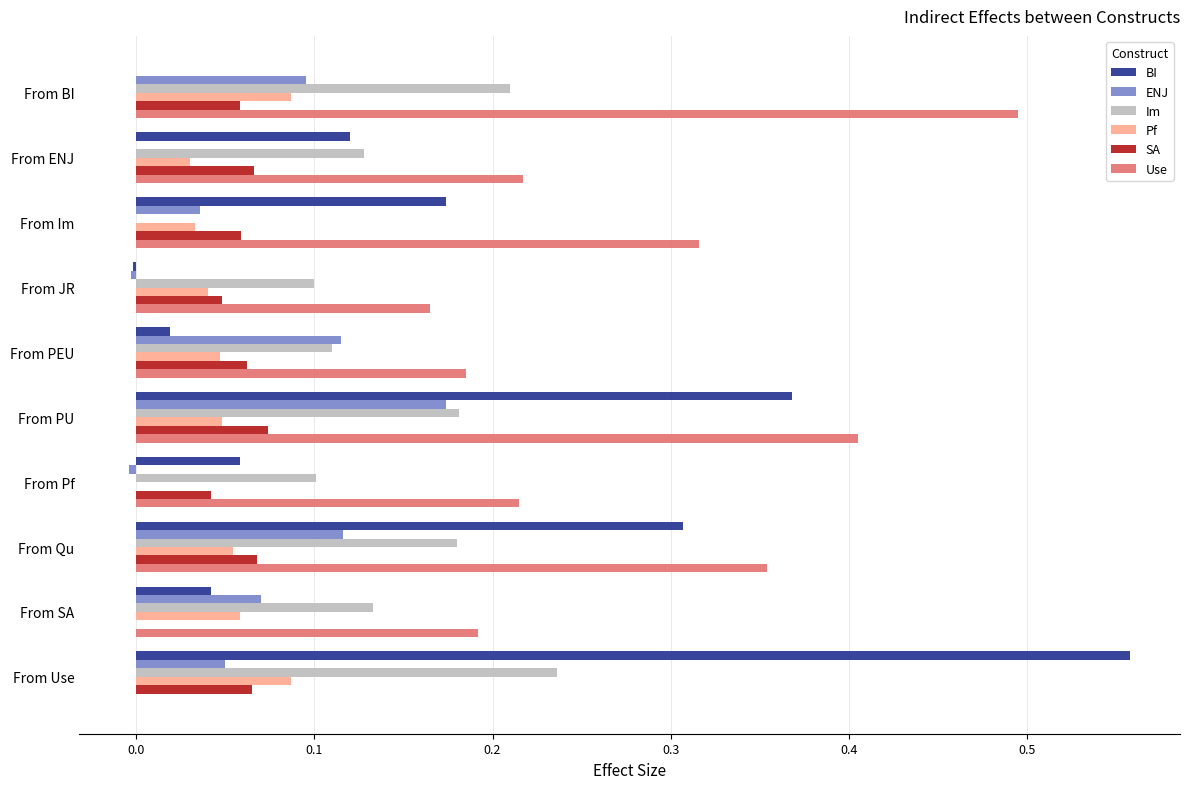

Is it true that SA equals 0.1 at From Pf?

False